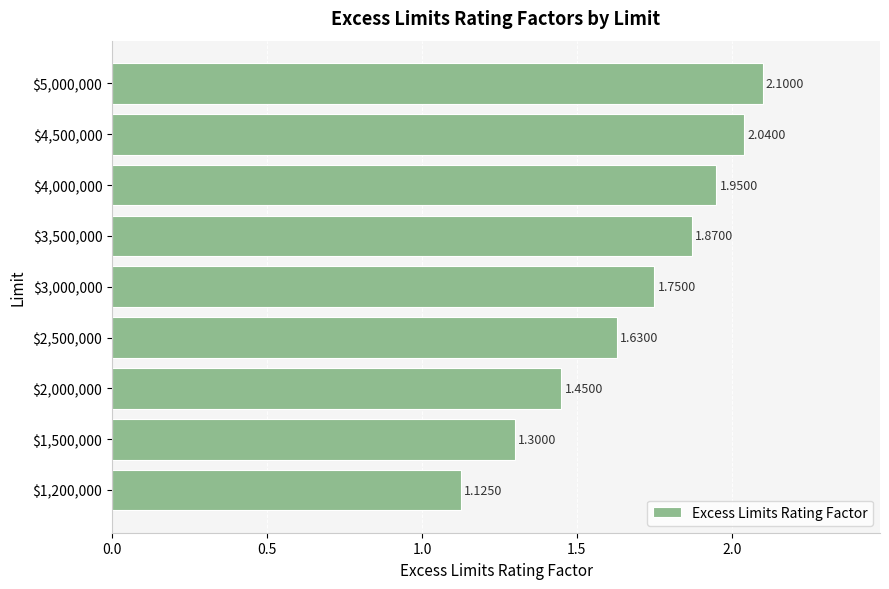

At which category does the chart reach its peak across all series?

$5,000,000